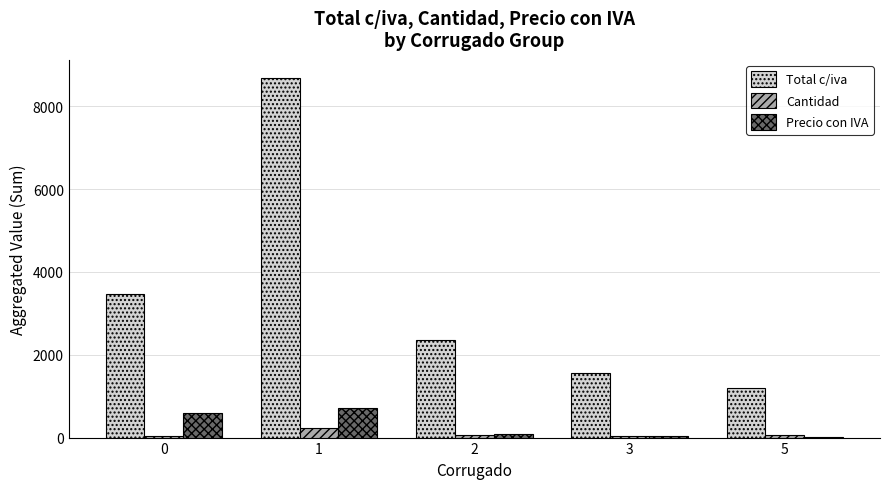

What is the maximum value for Precio con IVA?

723.6